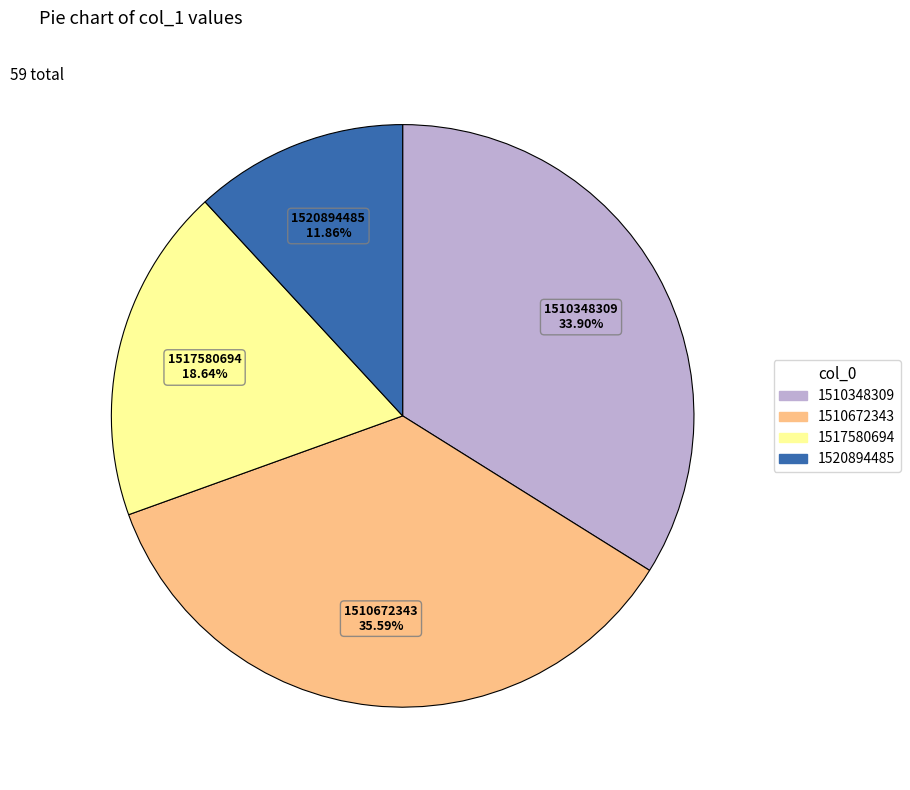

Does any single category account for the majority?

No